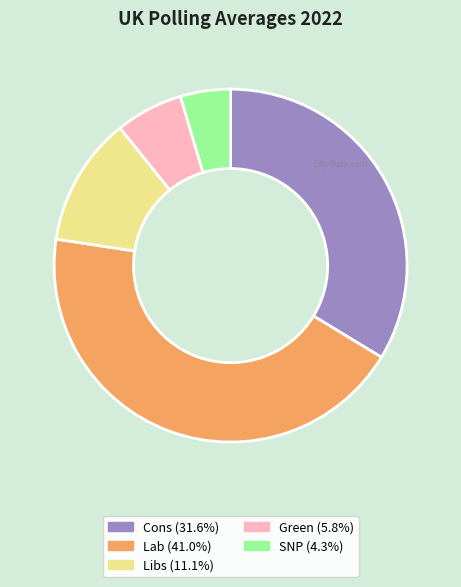

How many slices are in this pie chart?

5